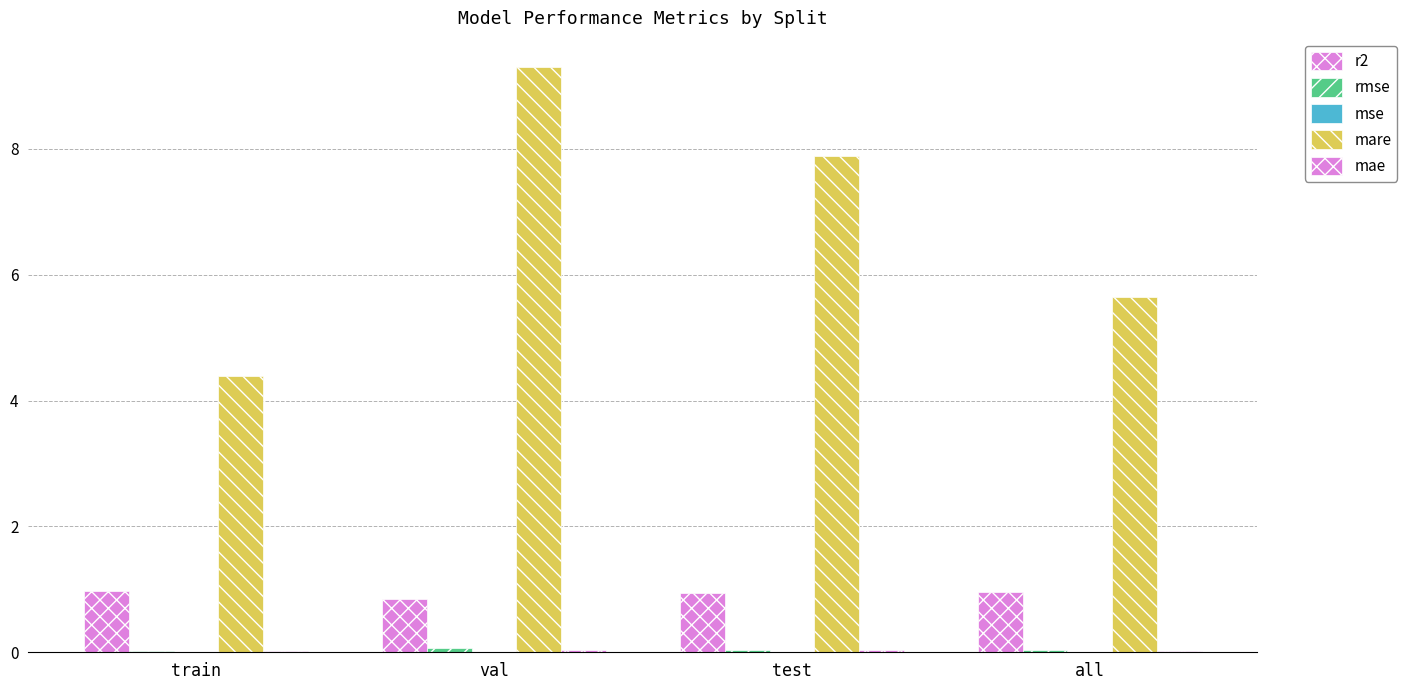

Reading left to right, list all the values displayed in this chart.

r2: train=1.0	val=0.8	test=0.9	all=1.0
rmse: train=0.0	val=0.1	test=0.0	all=0.0
mse: train=0.0	val=0.0	test=0.0	all=0.0
mare: train=4.4	val=9.3	test=7.9	all=5.6
mae: train=0.0	val=0.0	test=0.0	all=0.0